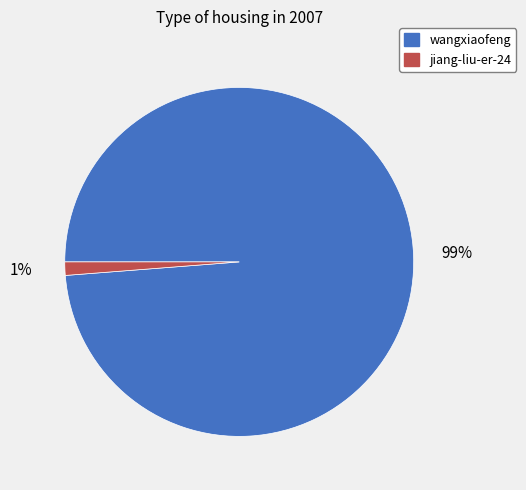

Combined, do jiang-liu-er-24 and wangxiaofeng account for over 50%?

Yes